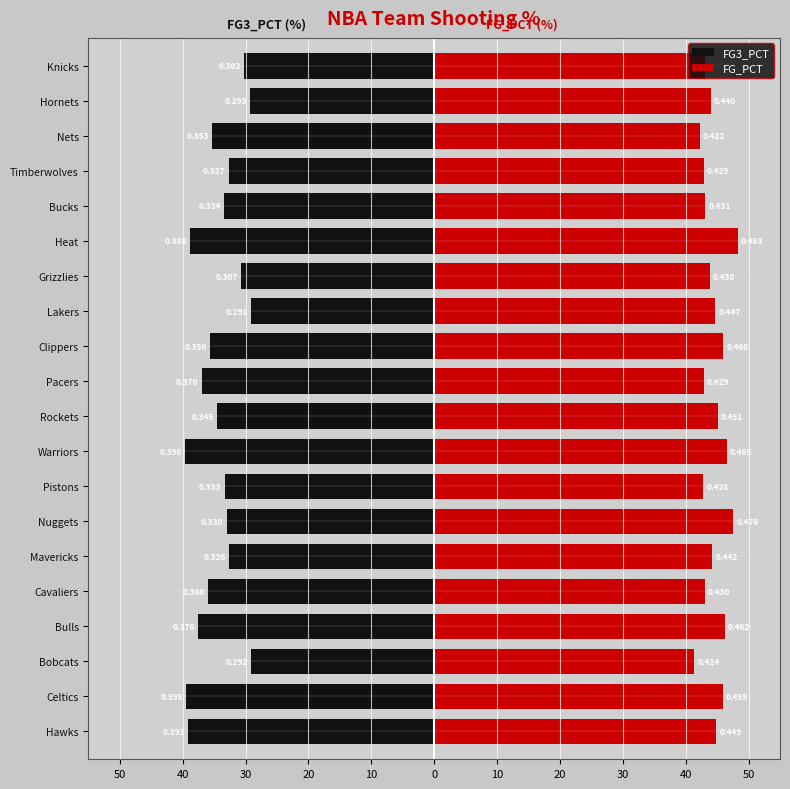

Rank the series by their maximum value, from highest to lowest.

FG_PCT, FG3_PCT